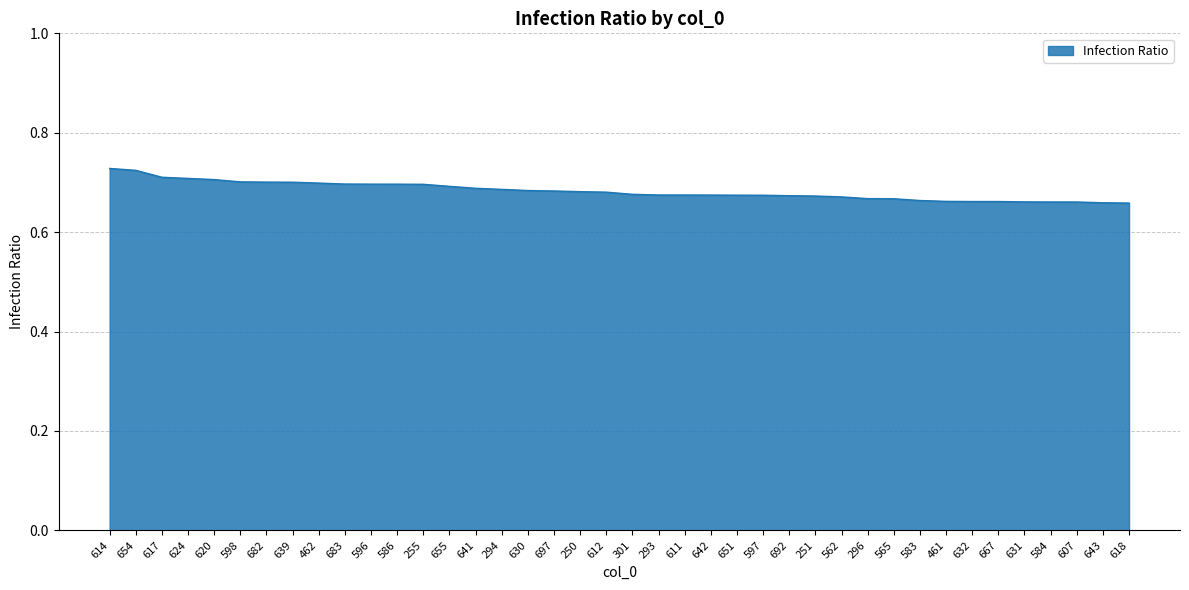

What position from the left is 562?

29